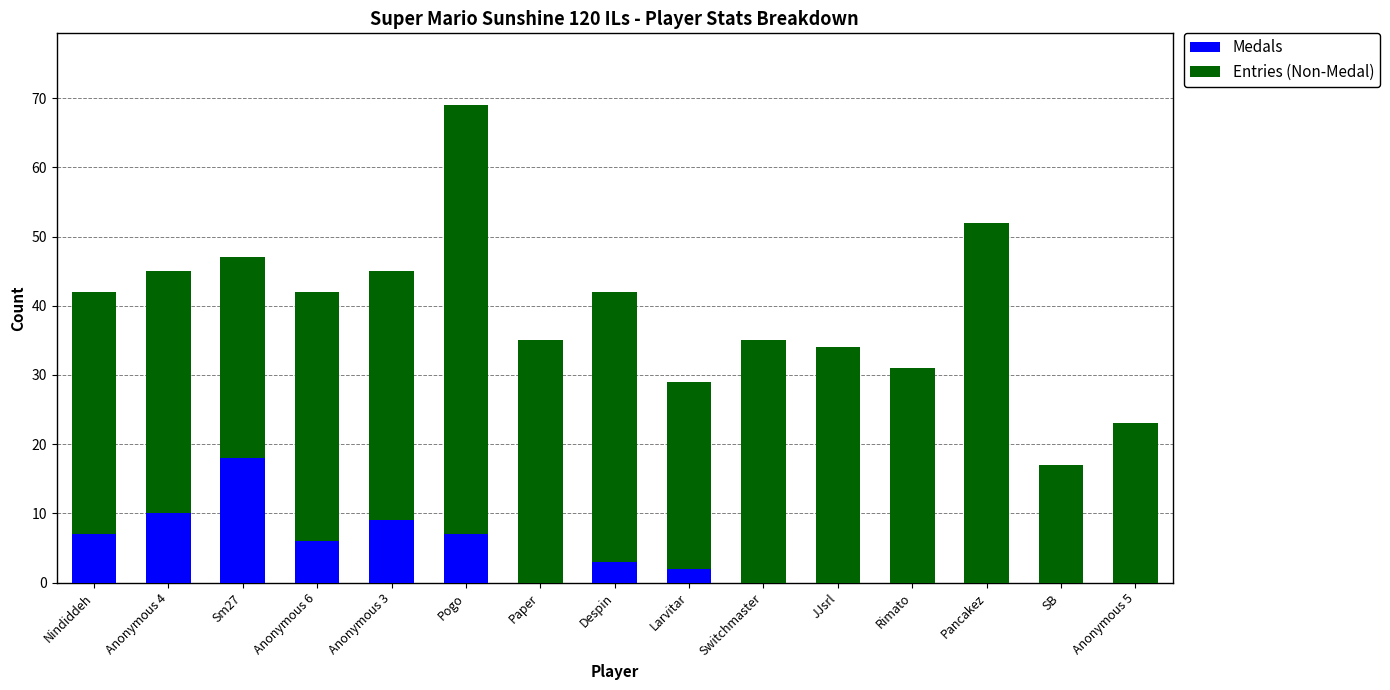

How many distinct data groups are displayed?

2